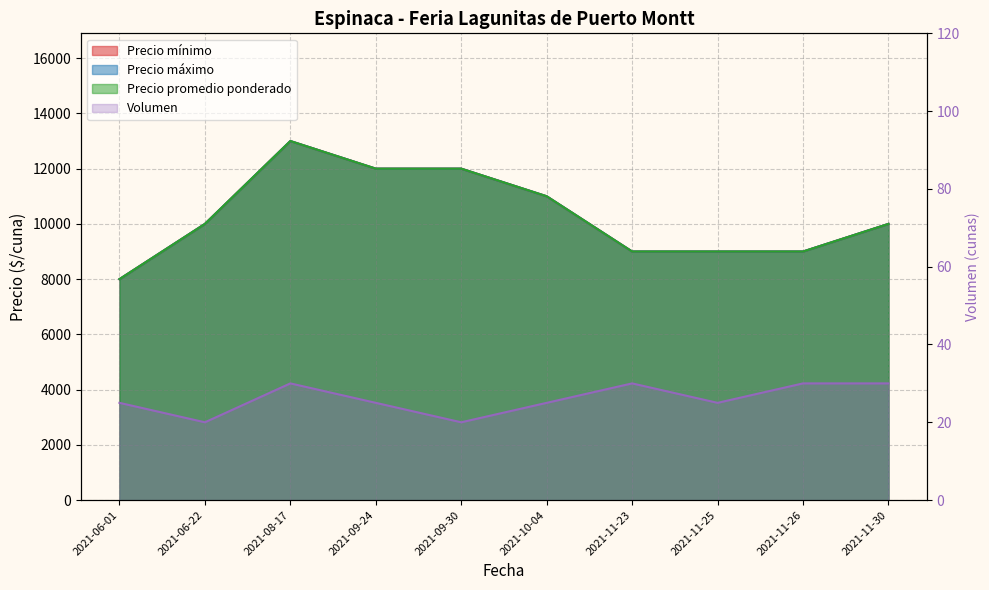

What is the value of the Precio mínimo point at the 8th from the left?

9000